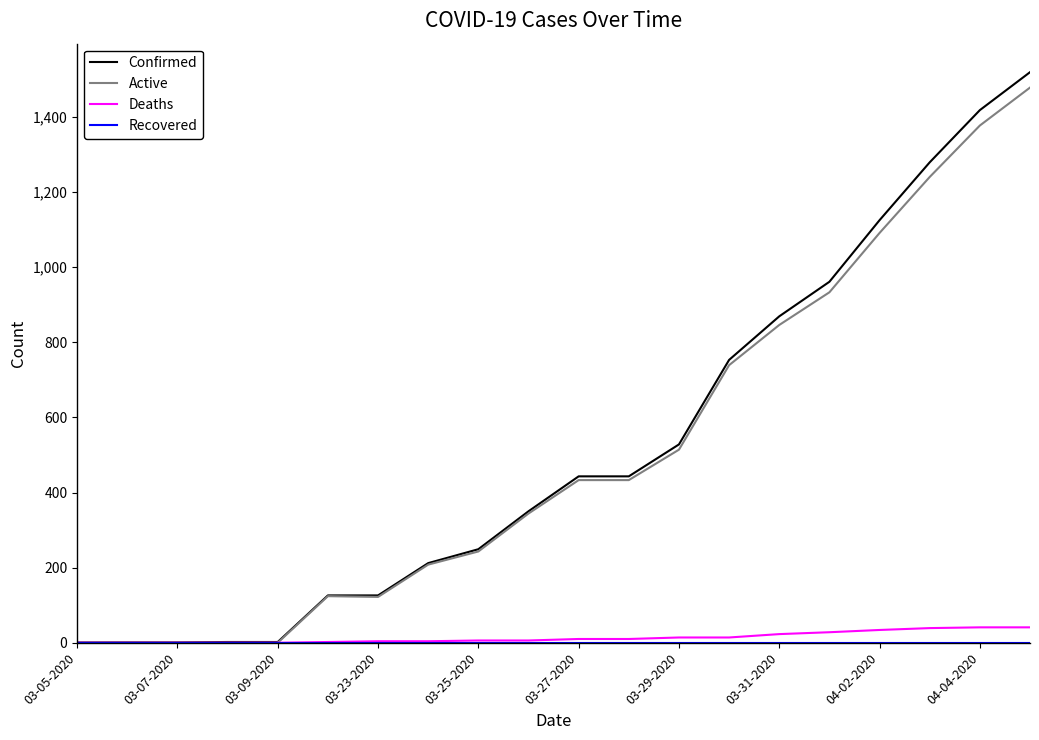

What is the maximum value for Active?

1478